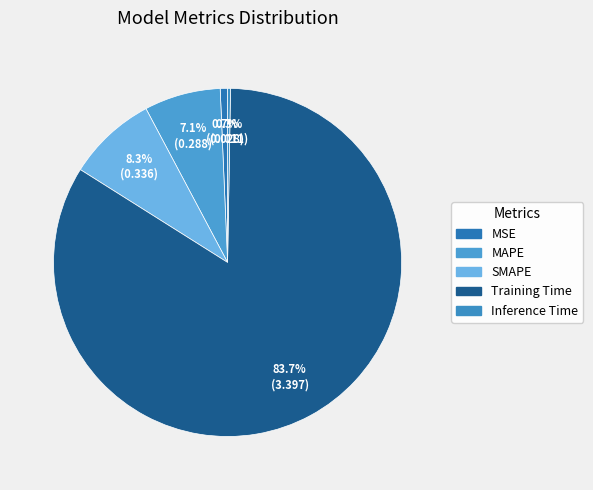

What is the change in value from Training Time to Inference Time?

-3.4